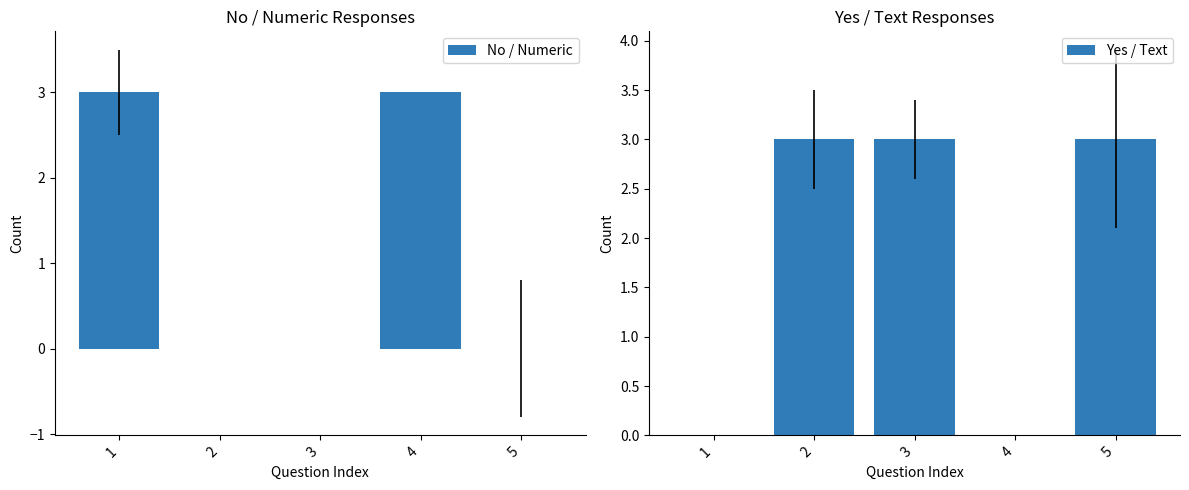

At how many categories does at least one series exceed 0?

5